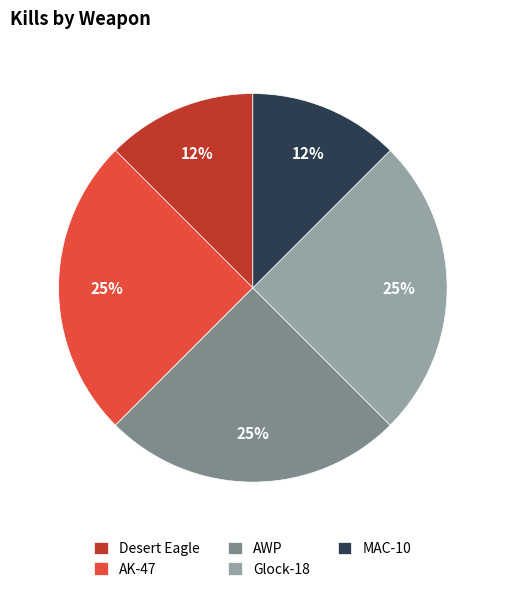

Is it true that AWP is 25% of the pie?

True